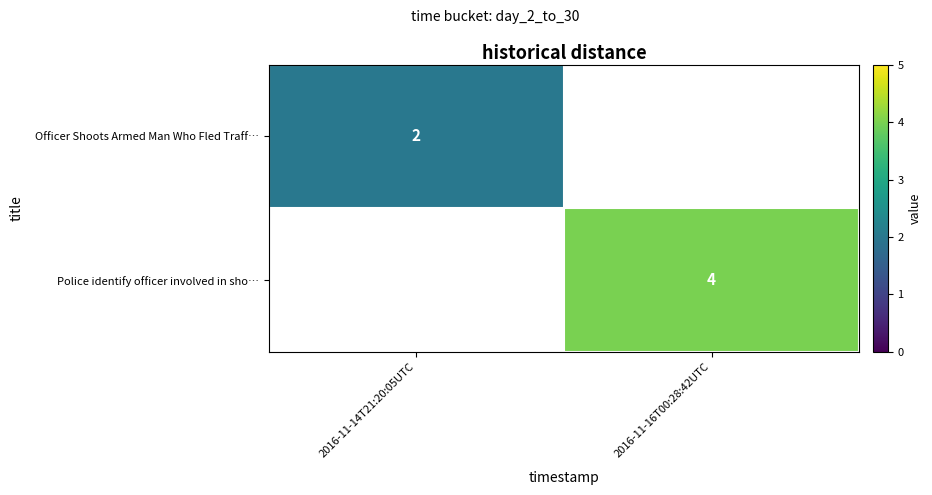

True or false: Officer Shoots Armed Man Who Fled Traff… has a value of 2 at 2016-11-14T21:20:05UTC.

True